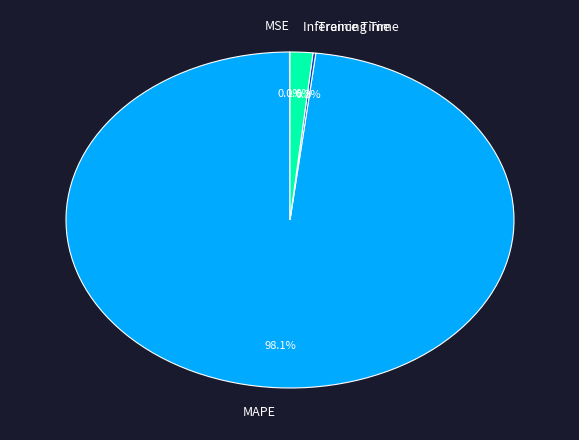

To the nearest percent, what is the average slice percentage?

25%